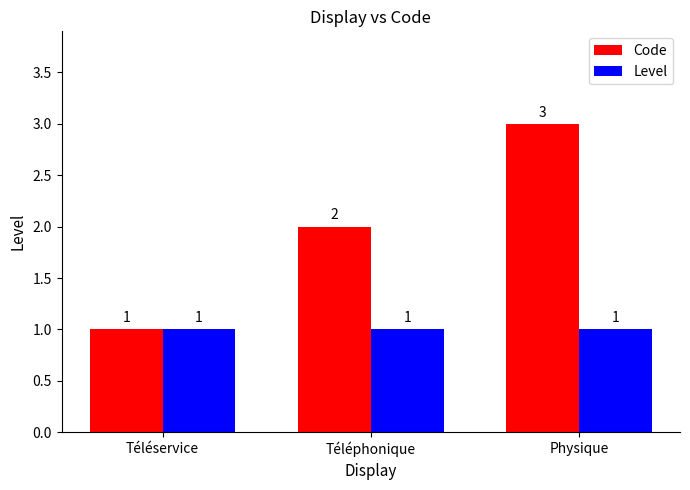

At which category is the sum across all series the highest?

Physique